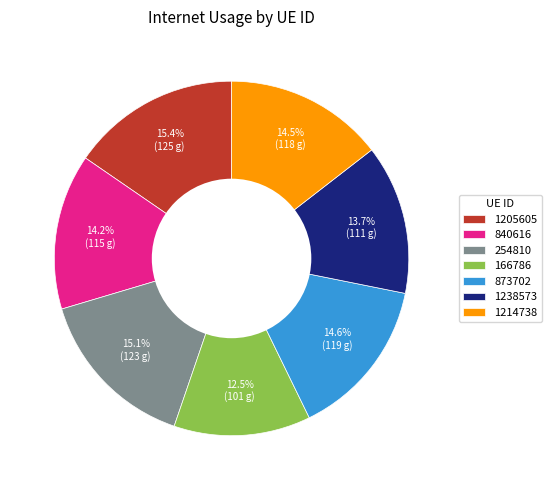

Is the sum of 840616 and 166786 greater than half?

No